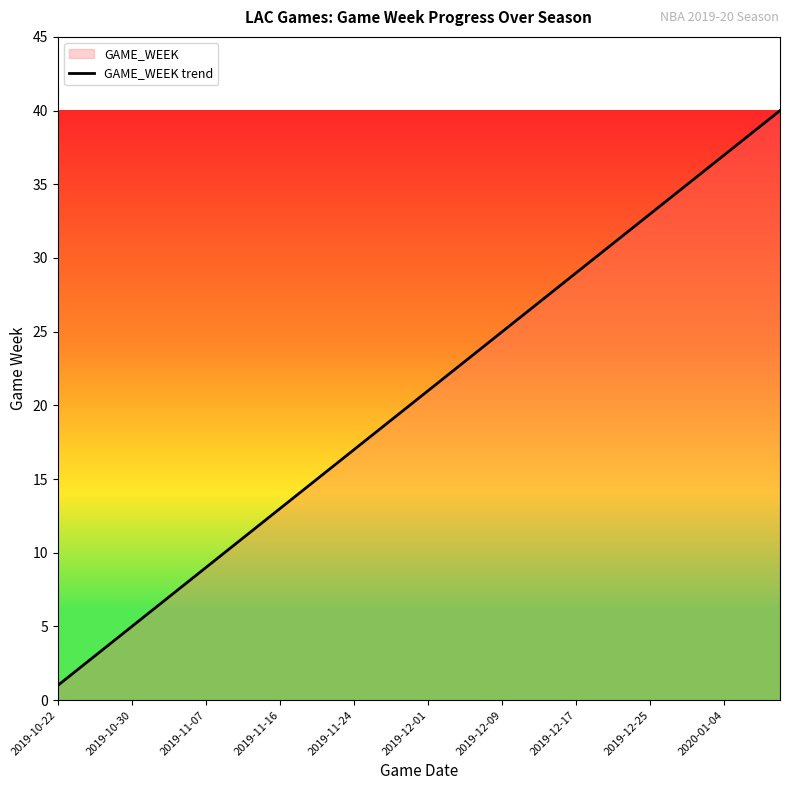

What is the average value?

20